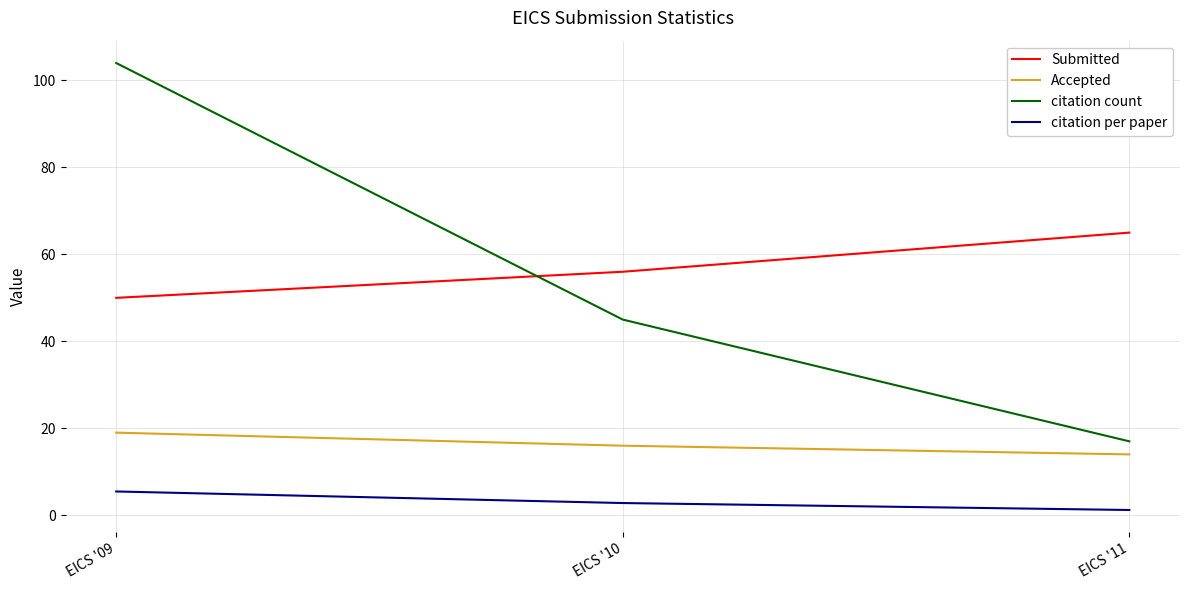

What is the minimum value shown in the chart?

1.2